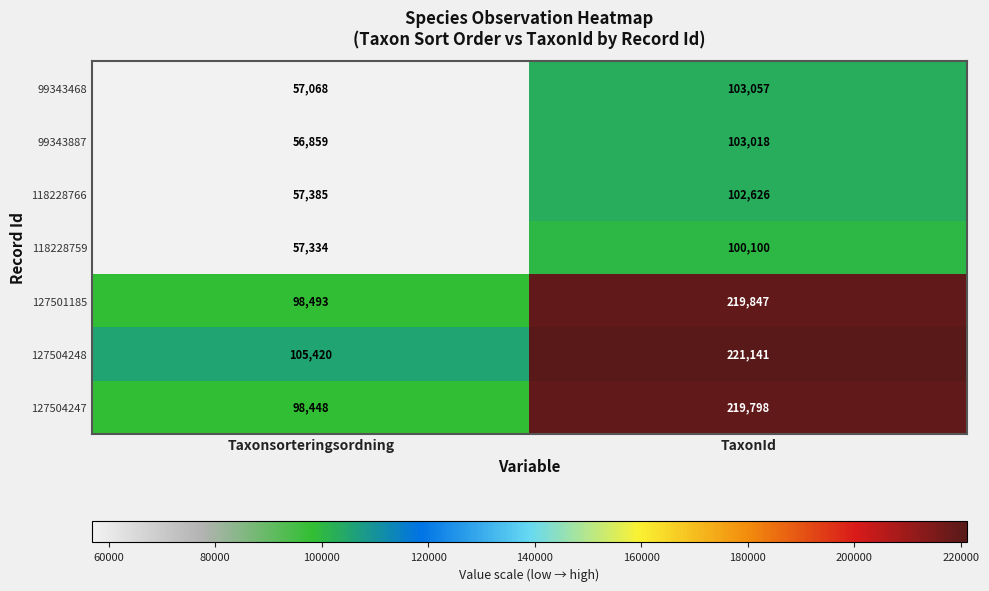

What is the spread (max minus min) of values at Taxonsorteringsordning?

48561